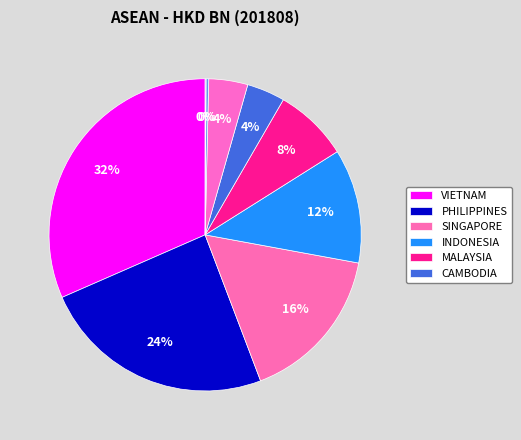

To the nearest percent, what is the difference between the largest and smallest slice percentages?

32%